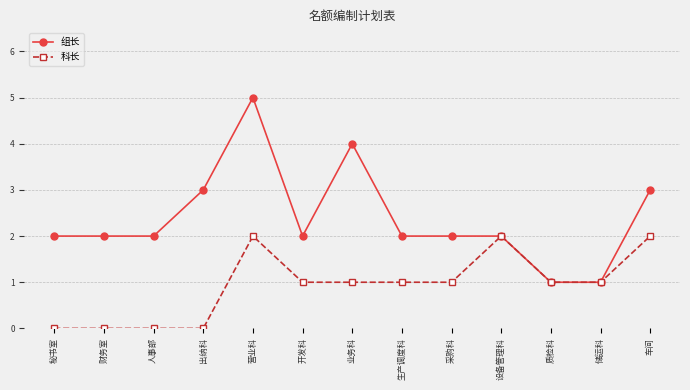

How many lines are shown in the chart?

2